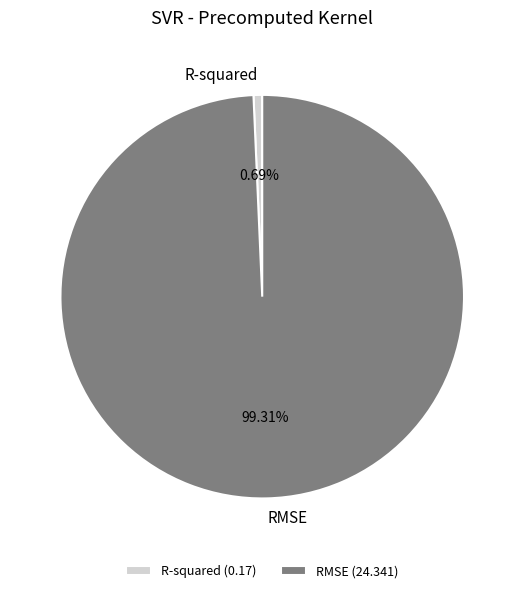

Which slice represents more than half of the pie?

RMSE